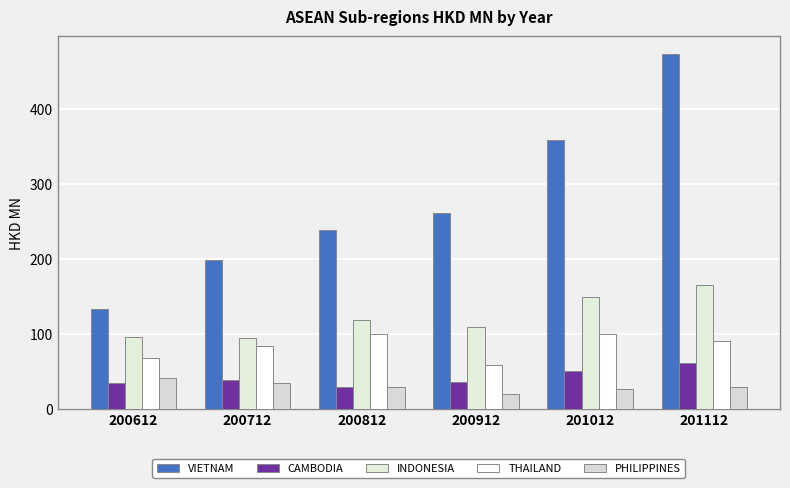

What is the maximum value for CAMBODIA?

61.2